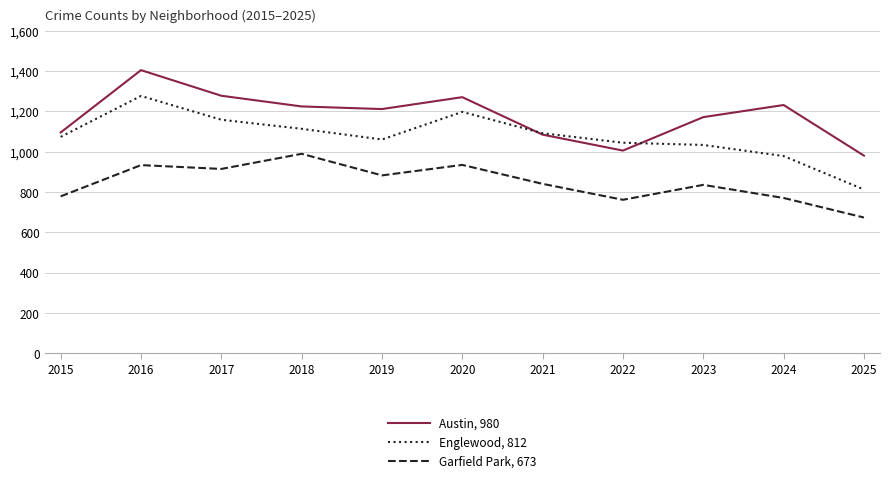

Is it true that Austin, 980 equals 1270 at 2020?

True